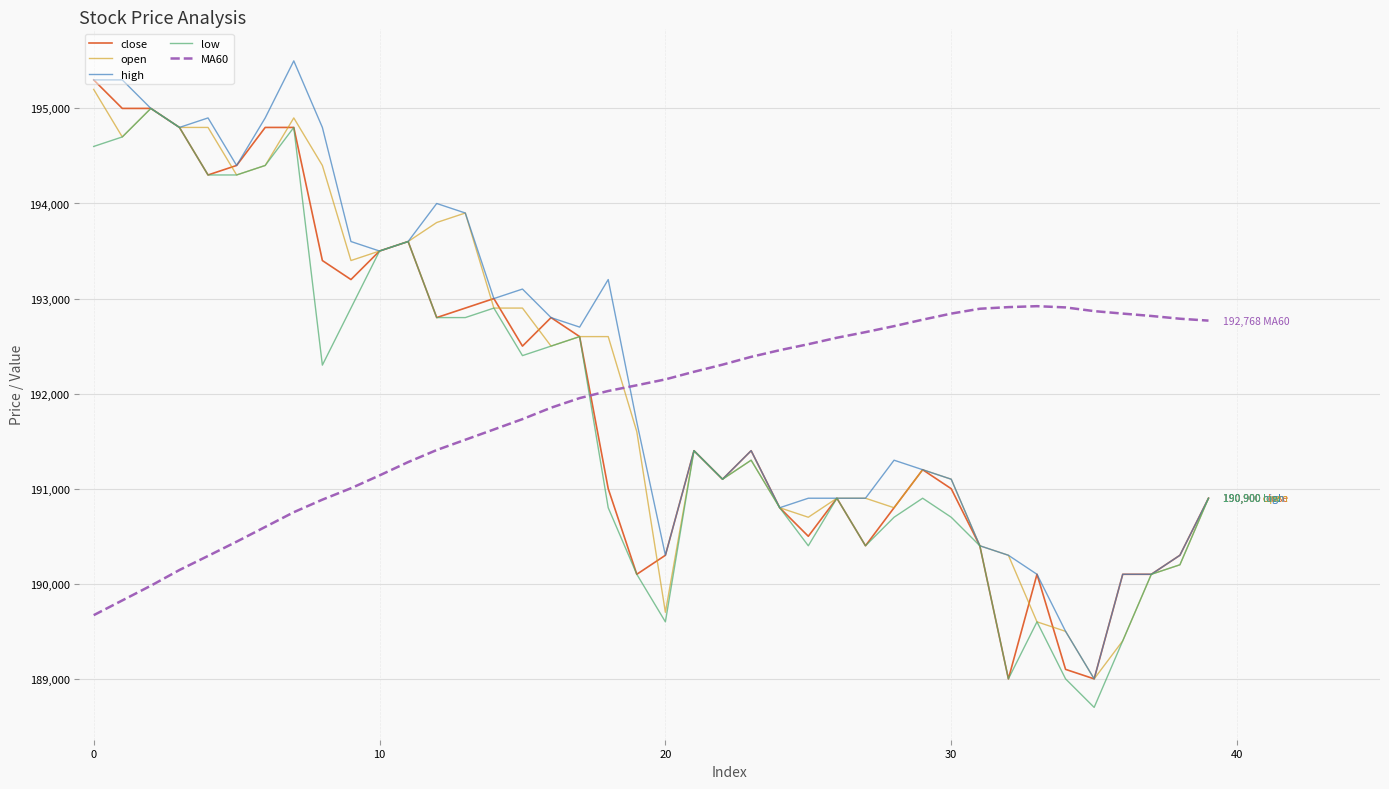

How many intersections are there between MA60 and high?

1